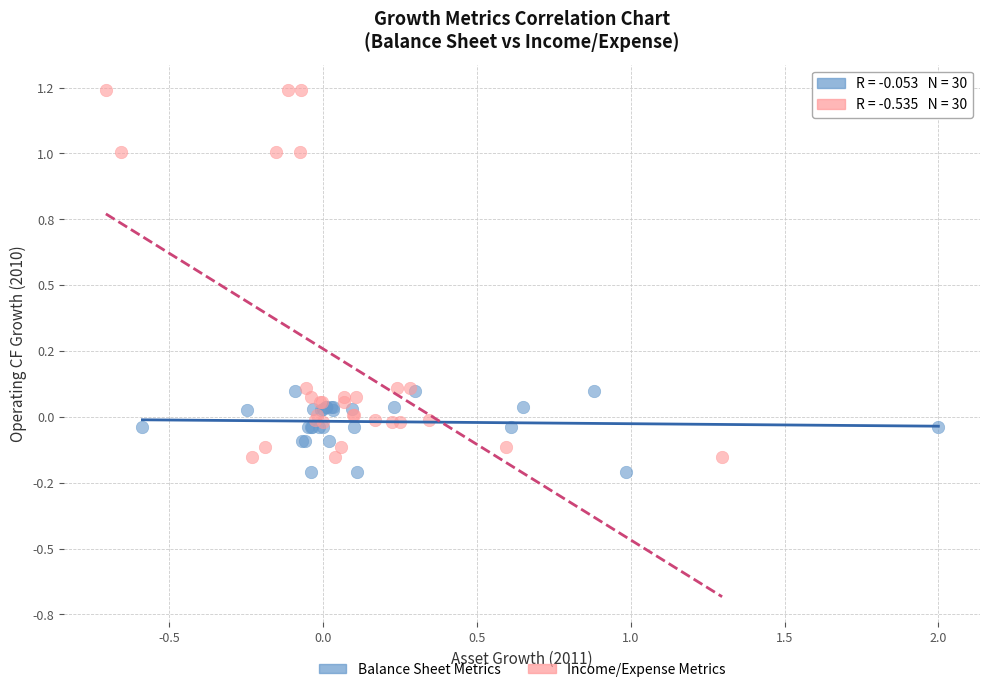

What are all the series names shown in the legend?

Balance Sheet Metrics, Income/Expense Metrics